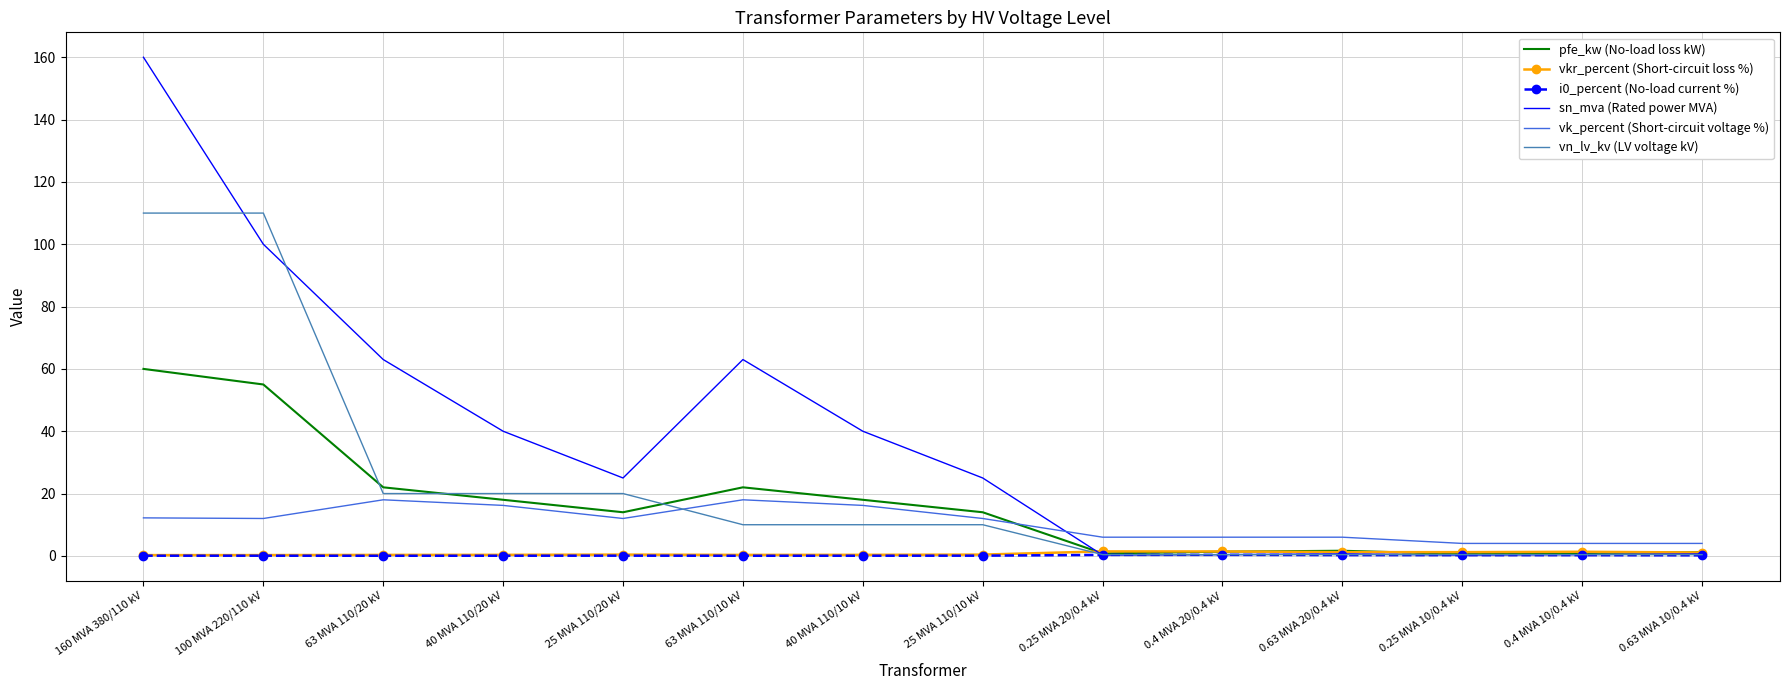

At how many categories does at least one series exceed 31?

6